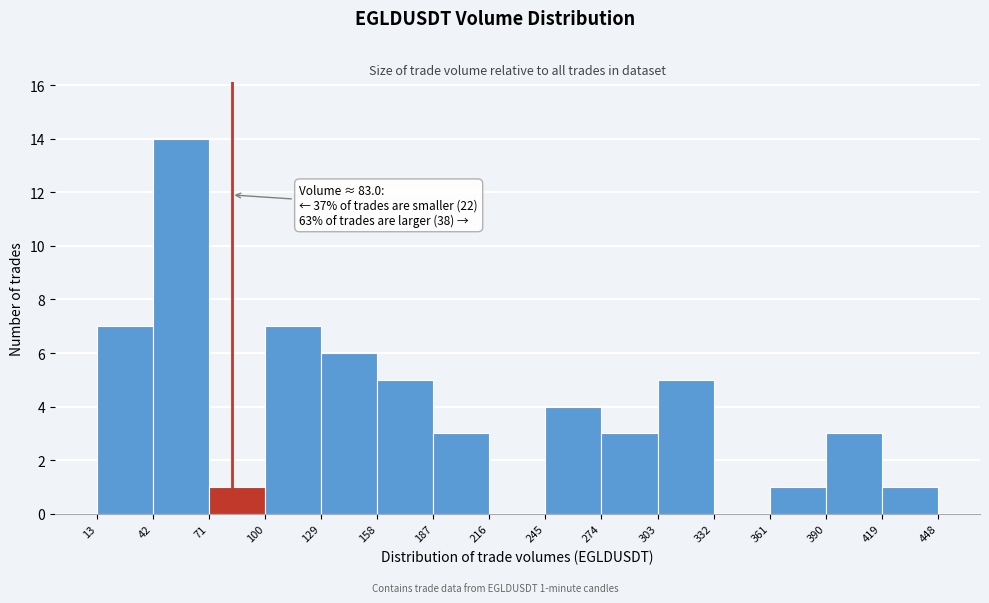

Which range on the x-axis has the tallest bar?

42 to 71